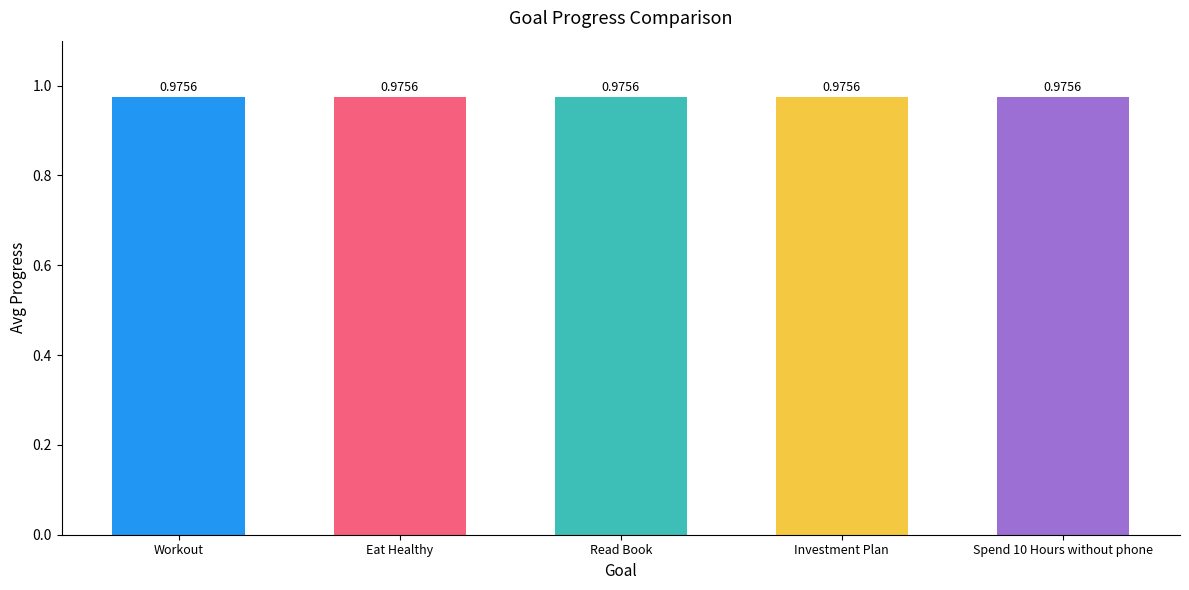

What is the minimum value shown in the chart?

1.0